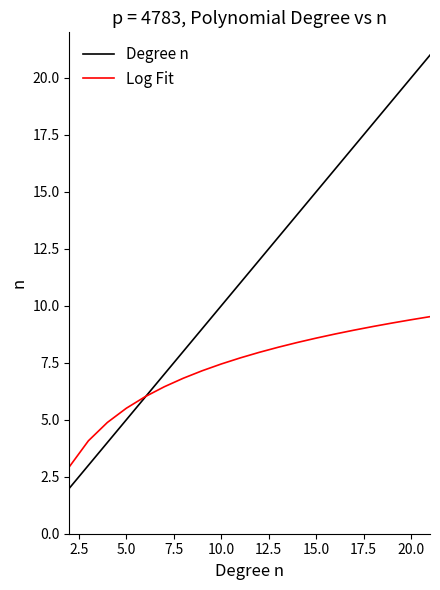

List the series in order of their peak value, lowest first.

Log Fit, Degree n